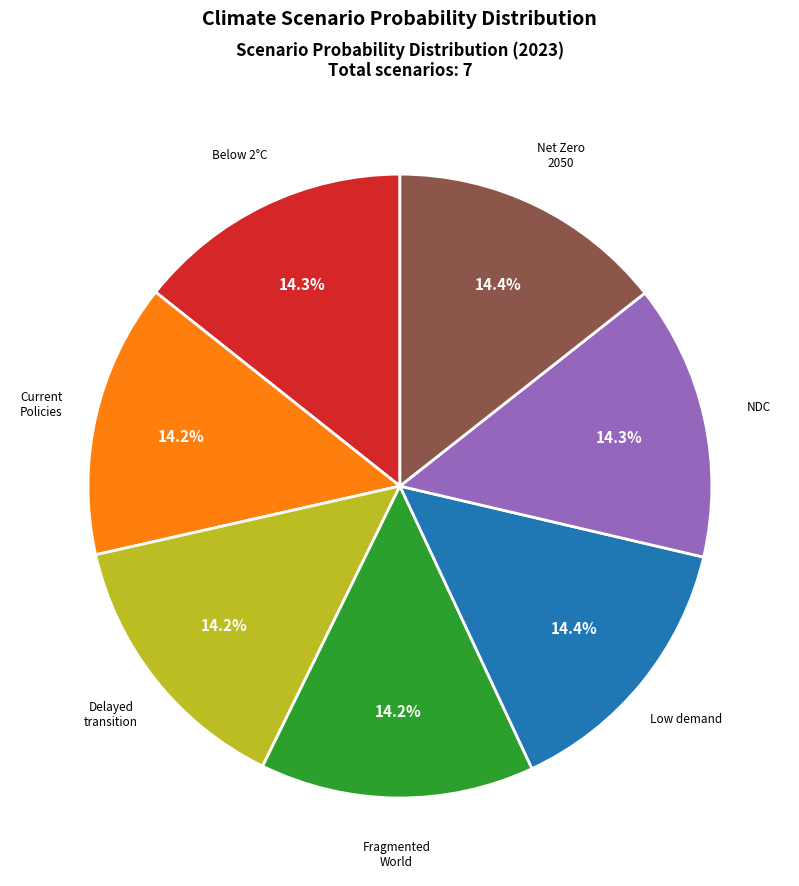

How many segments does this pie chart have?

7